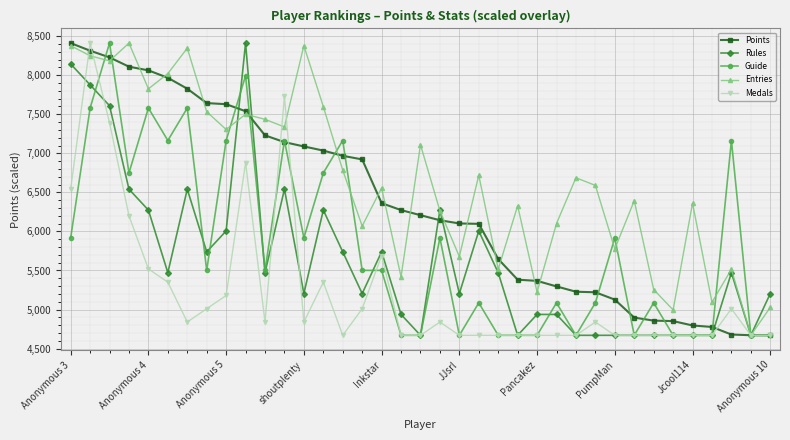

Which series has the largest total across all categories?

Entries